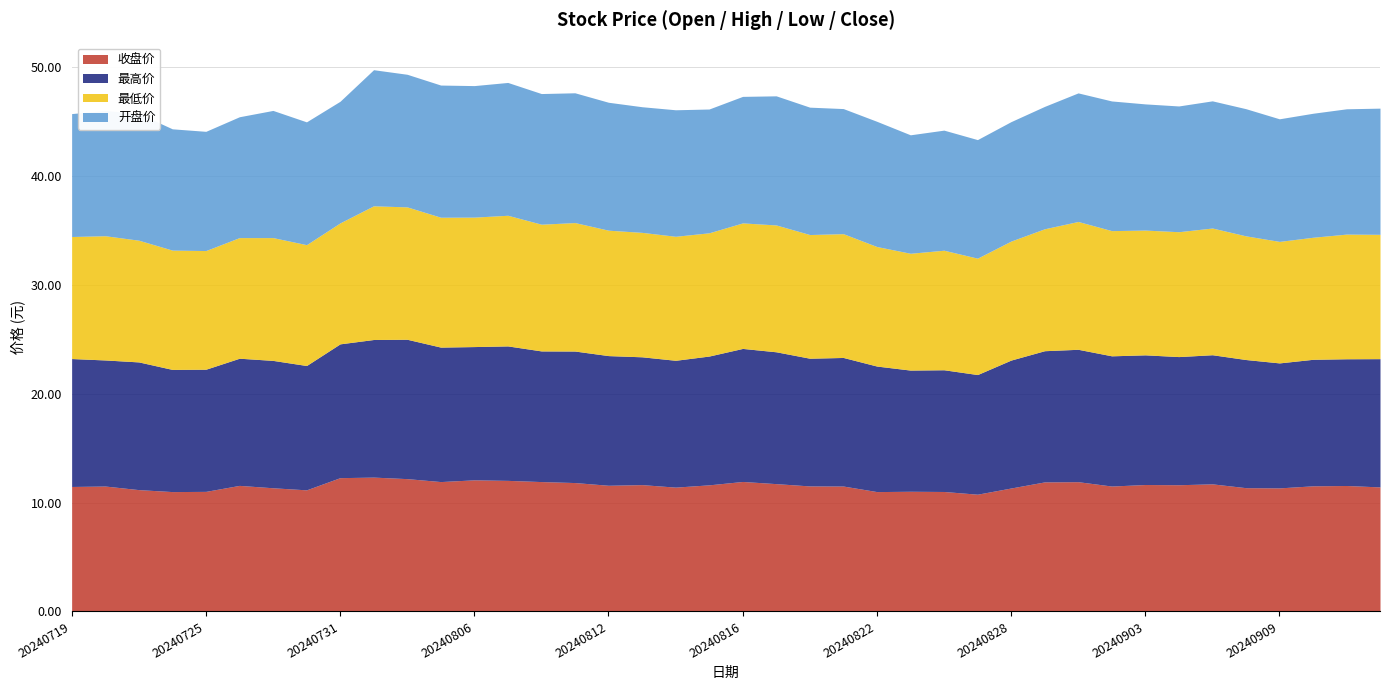

What is the average value of the 收盘价 series?

11.6